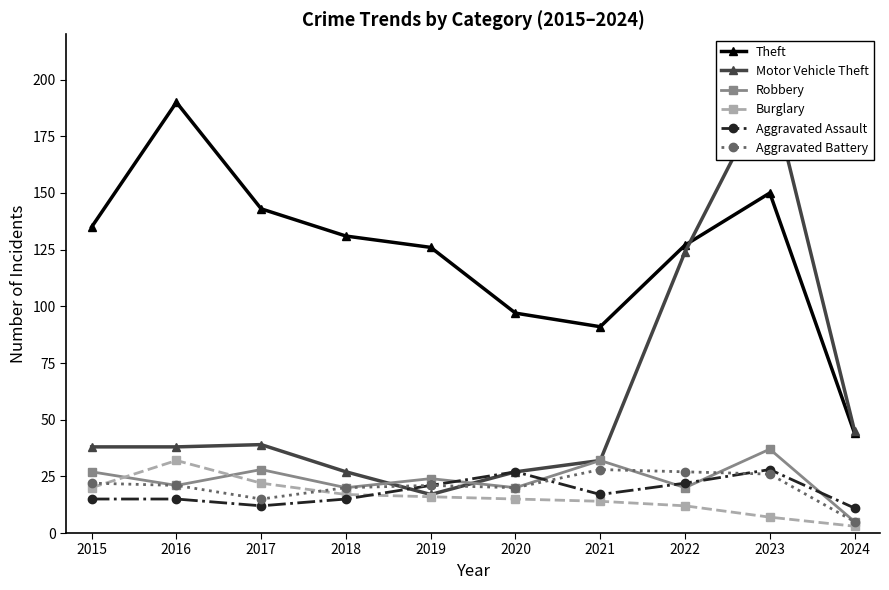

What value does the Burglary series have at 2019?

16